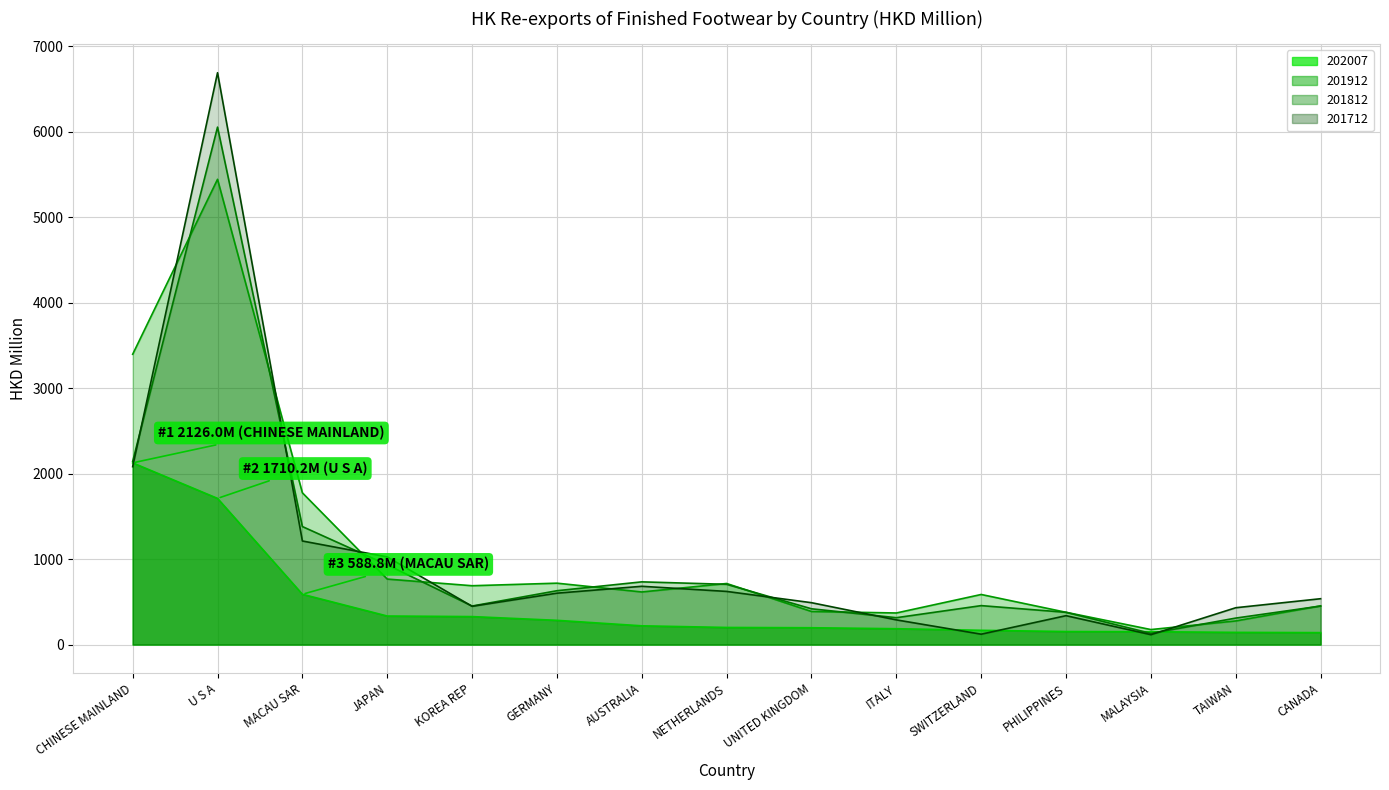

What is the total value across all series at AUSTRALIA?

2251.3